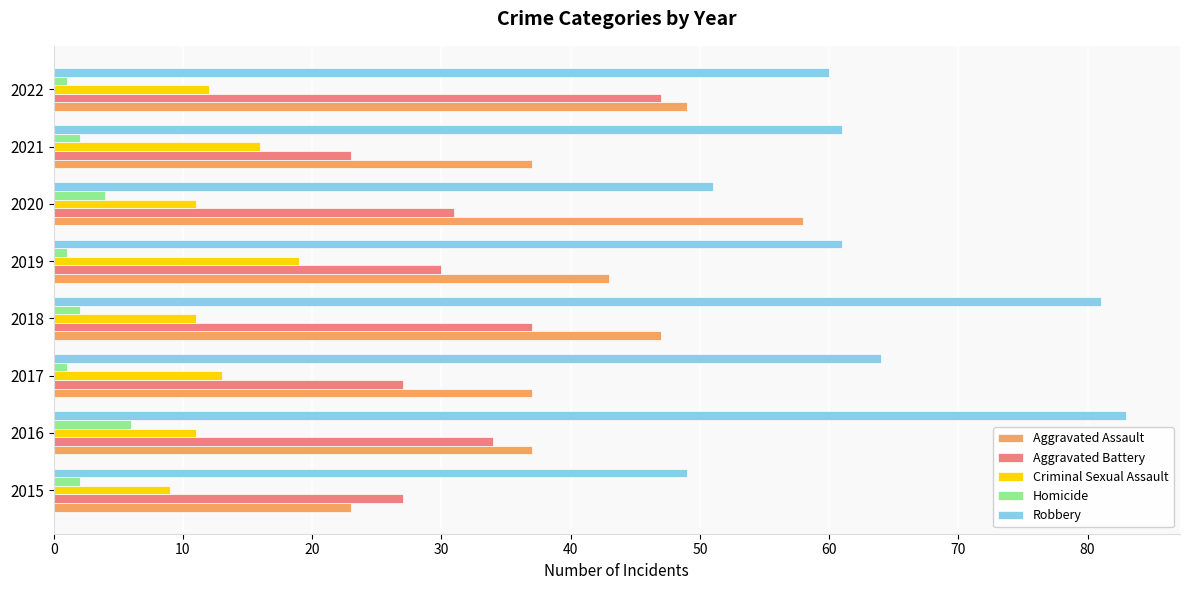

What is the difference between the highest and lowest values at 2015?

47